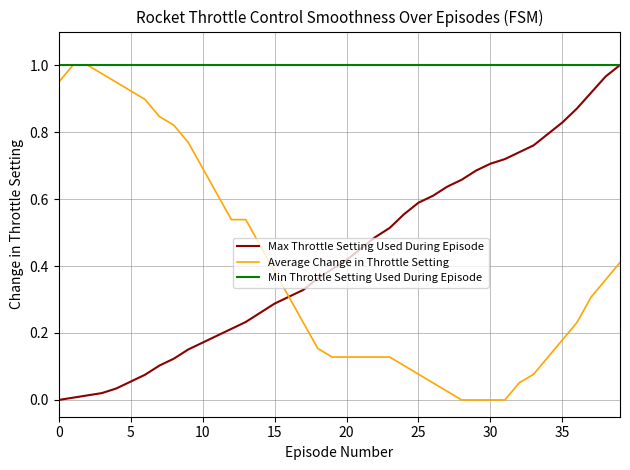

Which series has the largest total across all categories?

Min Throttle Setting Used During Episode